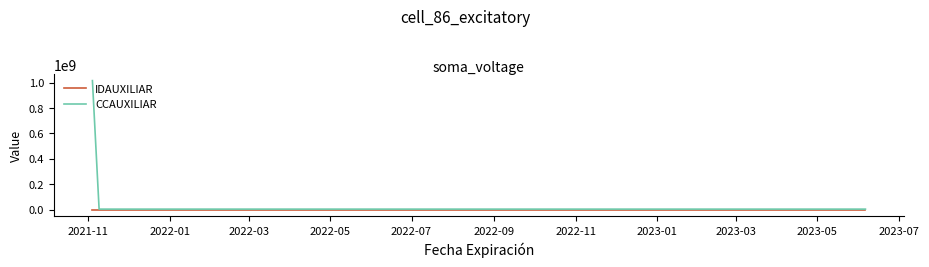

Which series has the largest range (max minus min)?

CCAUXILIAR